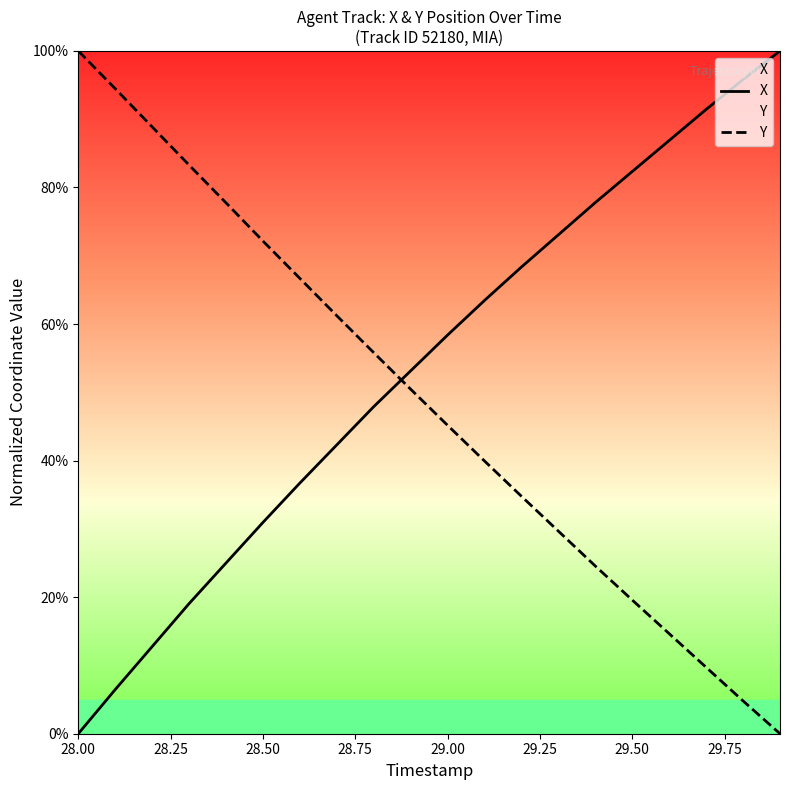

At how many categories does at least one series exceed 0?

20